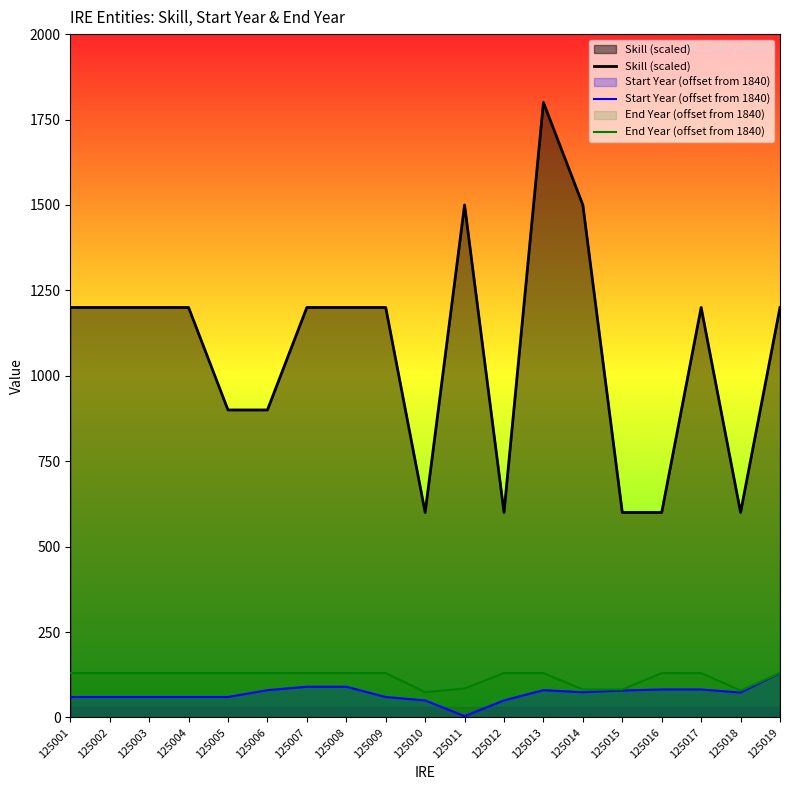

How many lines are shown in the chart?

3